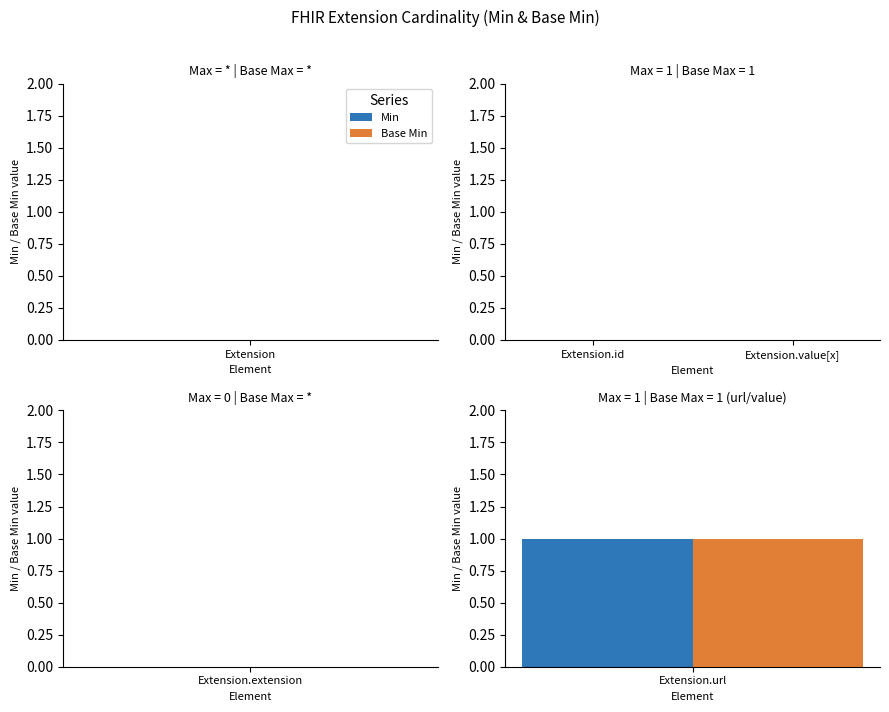

Reading left to right, extract all data points from this chart.

Min: Extension=0	Extension.id=0	Extension.extension=0	Extension.url=1	Extension.value[x]=0
Base Min: Extension=0	Extension.id=0	Extension.extension=0	Extension.url=1	Extension.value[x]=0